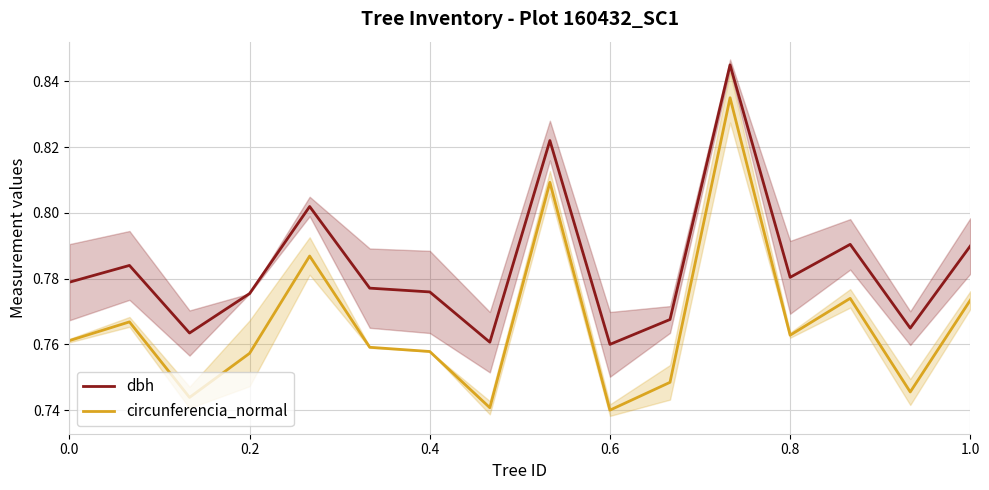

Is the value of dbh at 0.4 greater than the value of circunferencia_normal at 0.2?

Yes